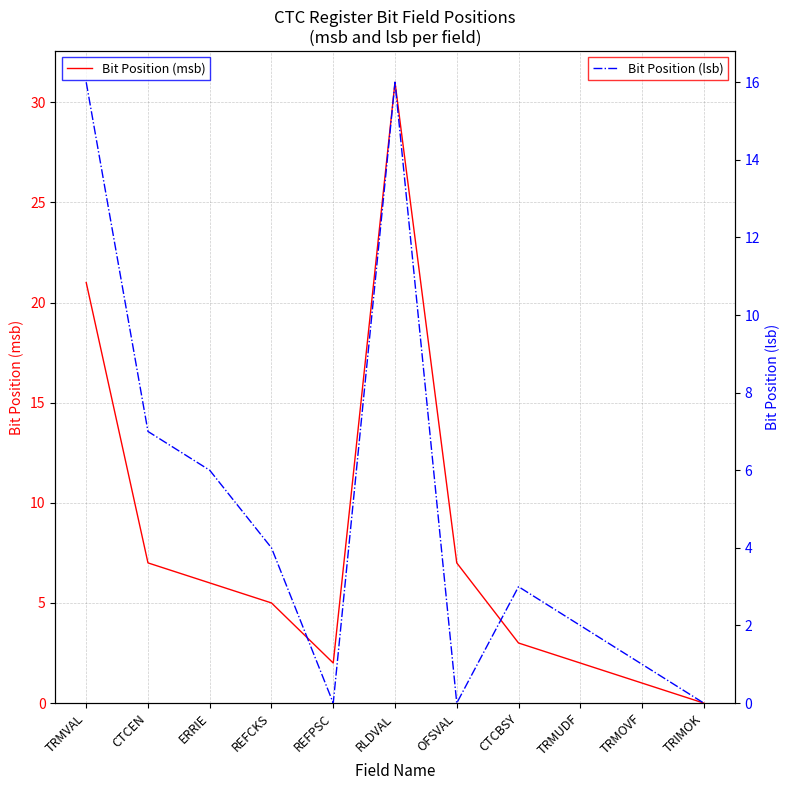

Does the chart display data point markers on the line(s)?

No